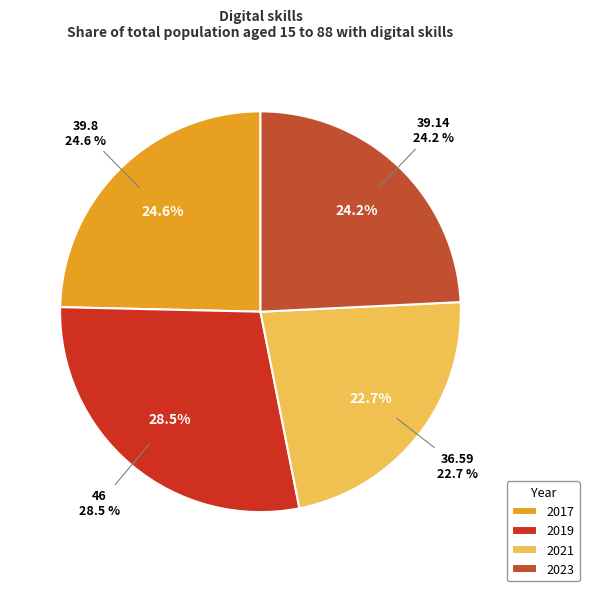

Between 2017 and 2019, which is larger?

2019